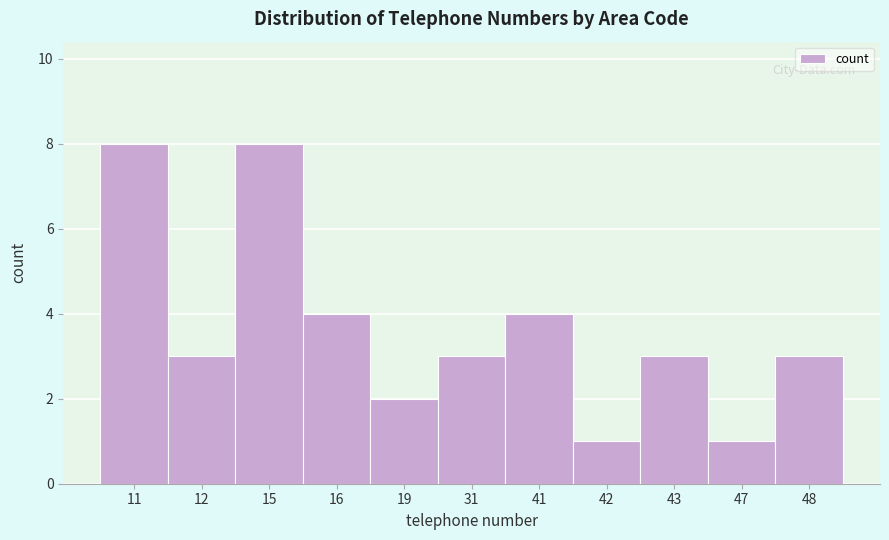

Reading left to right, extract all data points from this chart.

8	3	8	4	2	3	4	1	3	1	3